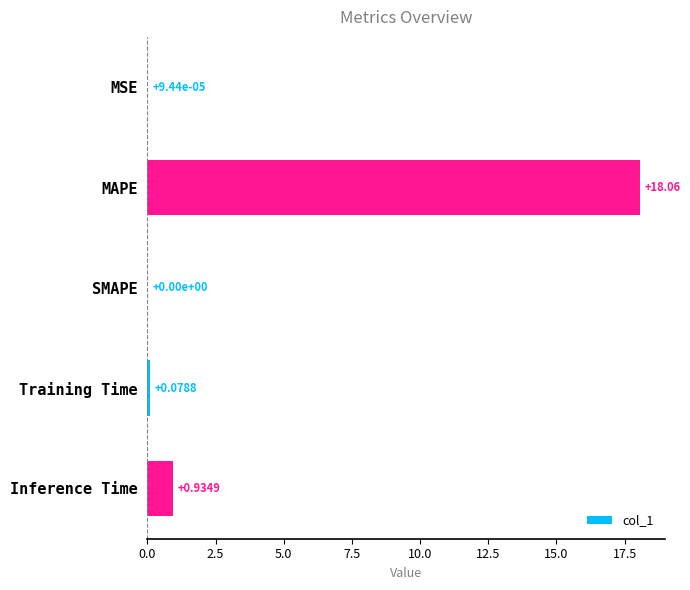

Between Training Time and Inference Time, which is larger?

Inference Time